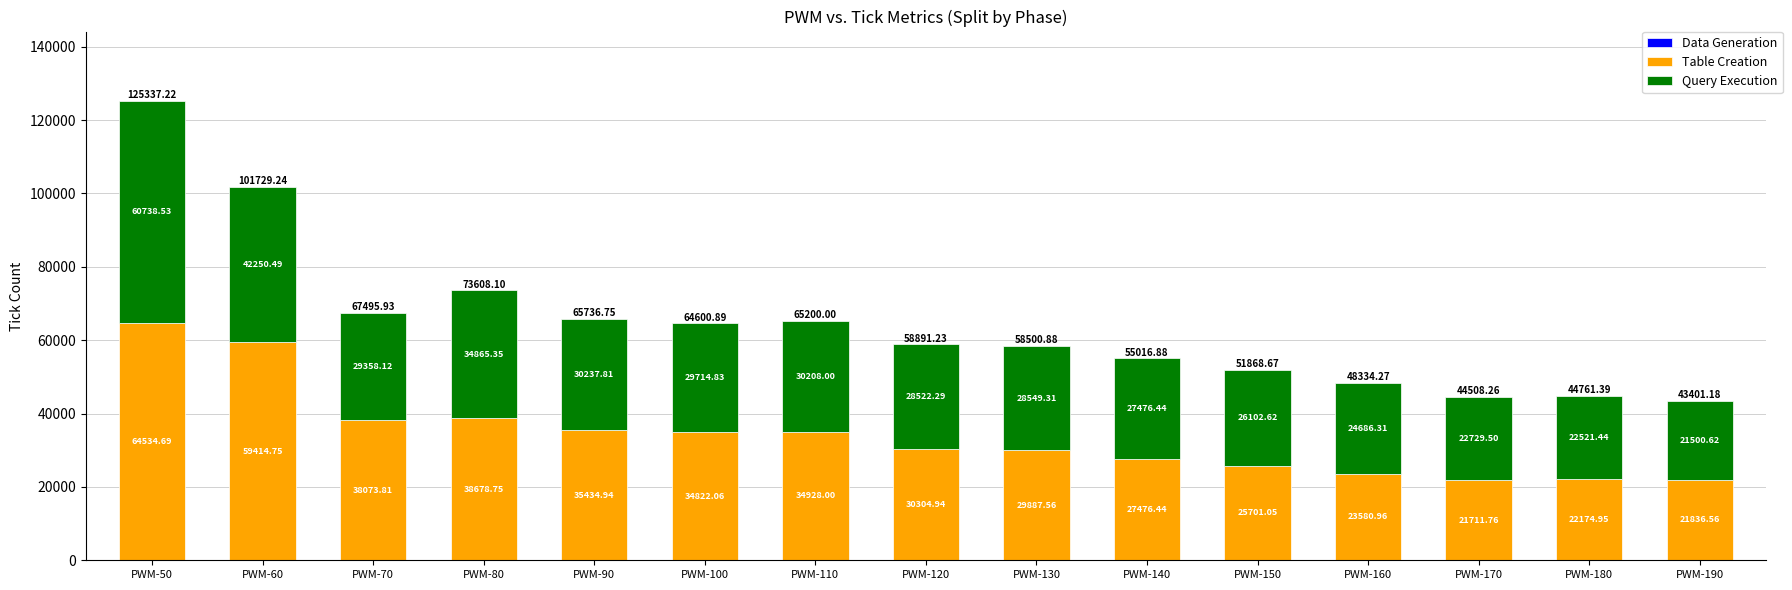

What is the total value across all series at PWM-140?

55016.9